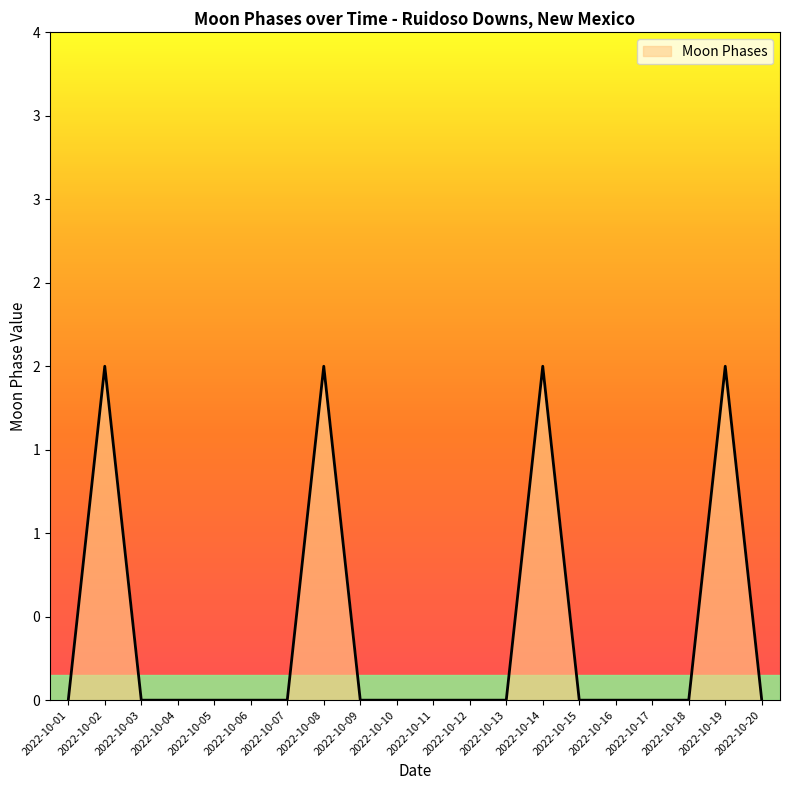

Reading right to left, what are all the values shown in this chart?

2022-10-20=0	2022-10-19=2	2022-10-18=0	2022-10-17=0	2022-10-16=0	2022-10-15=0	2022-10-14=2	2022-10-13=0	2022-10-12=0	2022-10-11=0	2022-10-10=0	2022-10-09=0	2022-10-08=2	2022-10-07=0	2022-10-06=0	2022-10-05=0	2022-10-04=0	2022-10-03=0	2022-10-02=2	2022-10-01=0